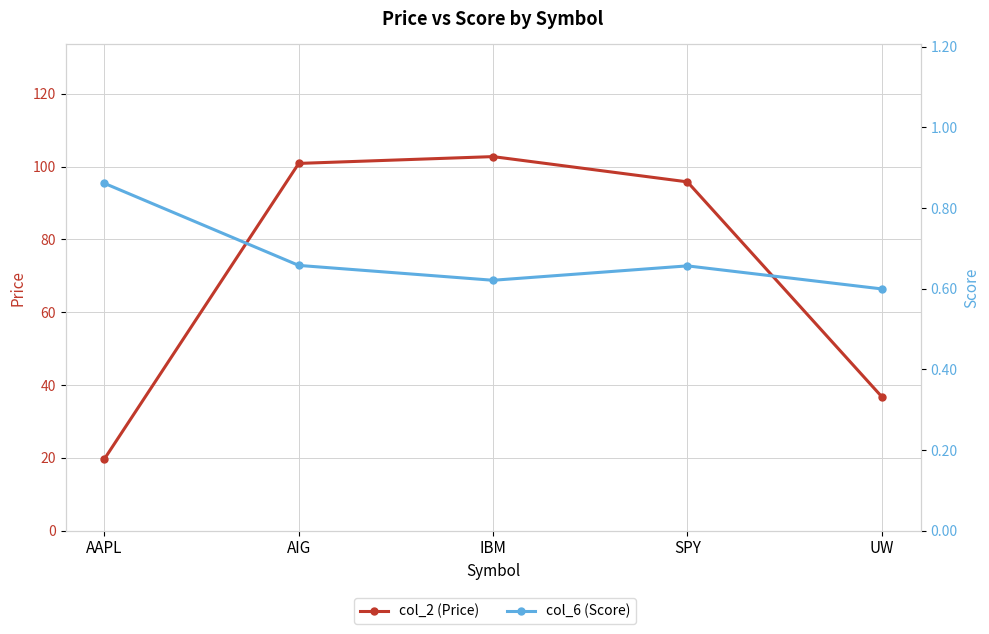

Reading right to left, extract all data points from this chart.

col_2 (Price): 36.8	95.8	102.8	100.9	19.7
col_6 (Score): 0.6	0.7	0.6	0.7	0.9